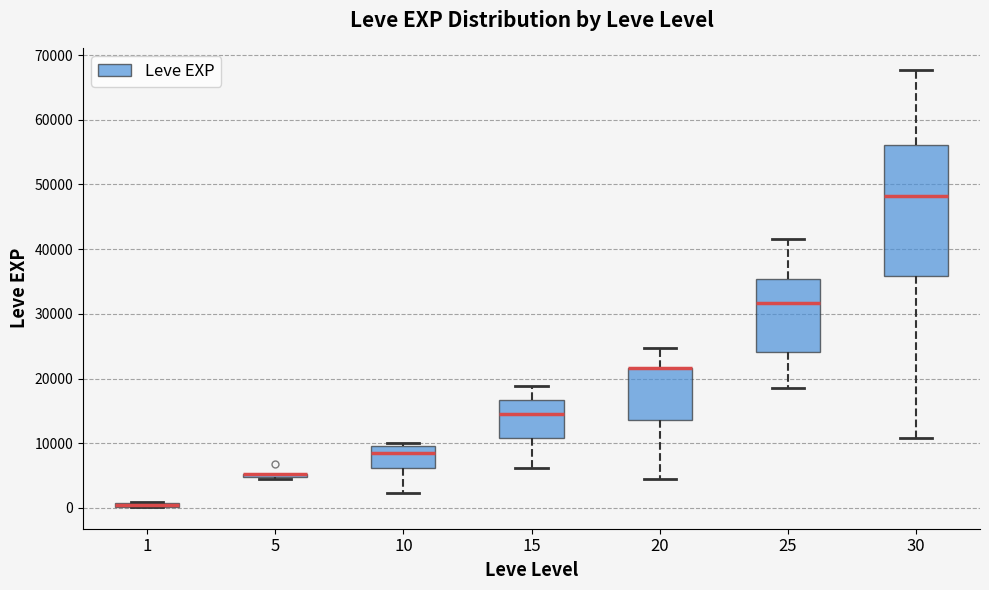

Where does the upper whisker of the box at x = 20 end on the y-axis? The values are not printed on the chart, so give them approximately, as read against the axis.

25000